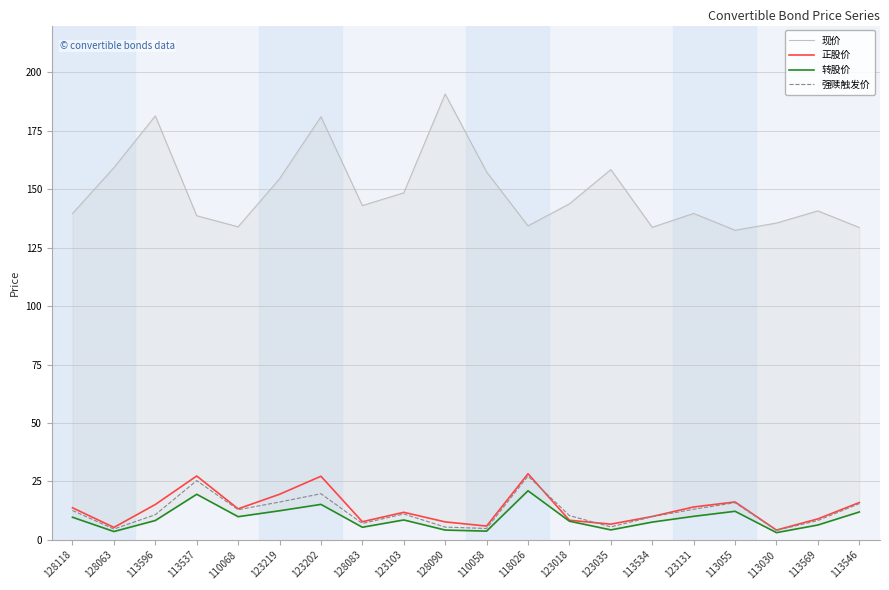

How many intersections are there between 强赎触发价 and 正股价?

2